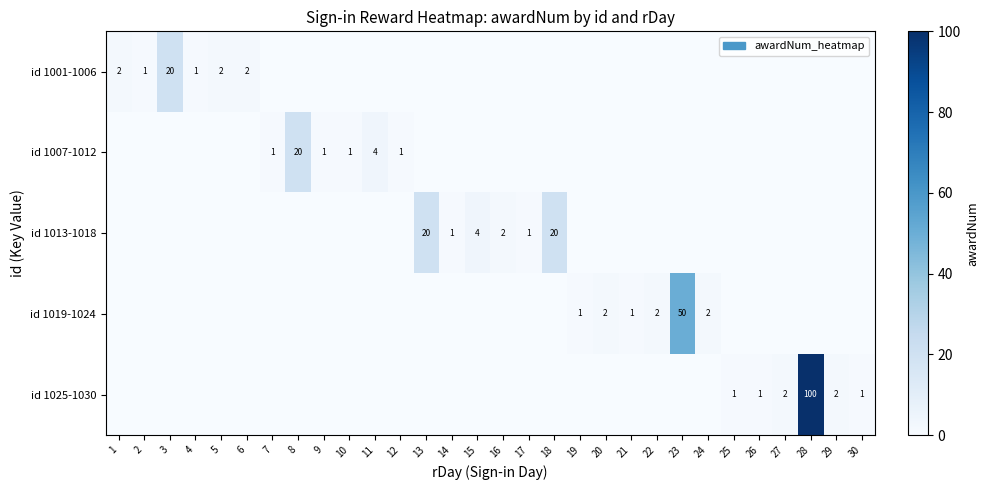

Between 6 and 8, which series saw the biggest shift?

id 1007-1012